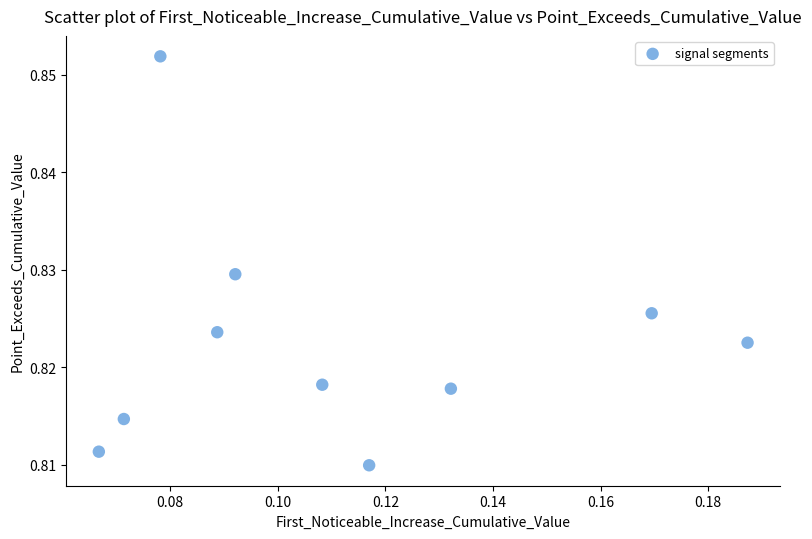

How many points are shown in the scatter plot?

10